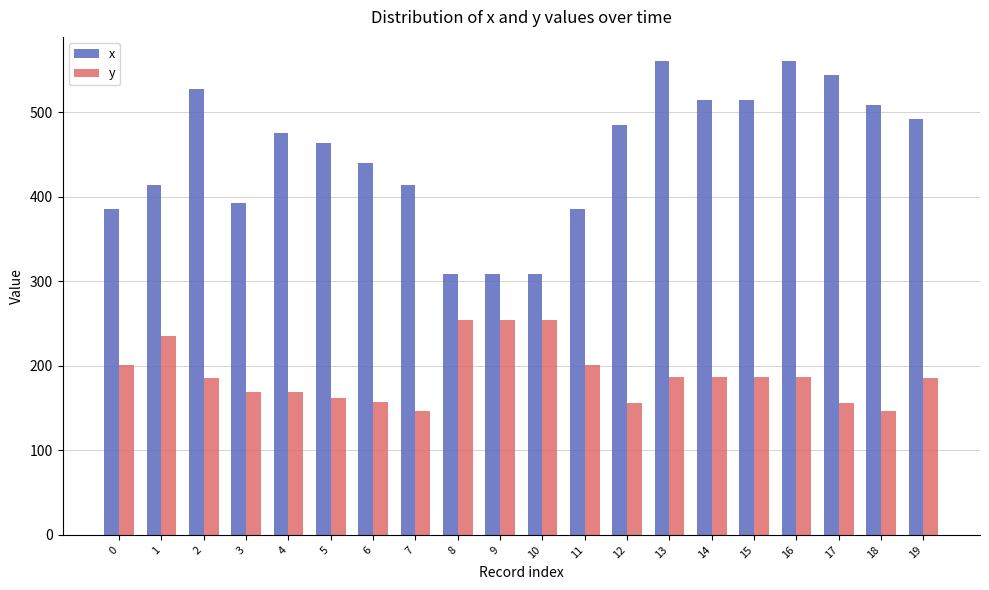

What is the sum of the y values at 9 and 0?

455